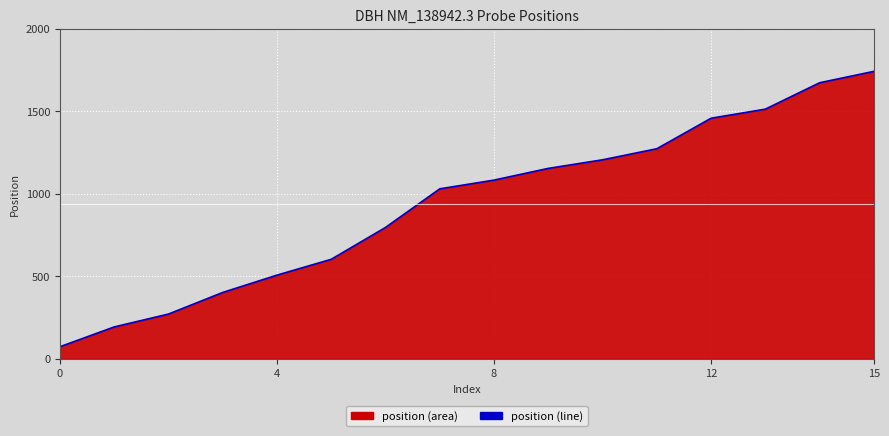

What is the difference between the maximum and minimum values?

1669